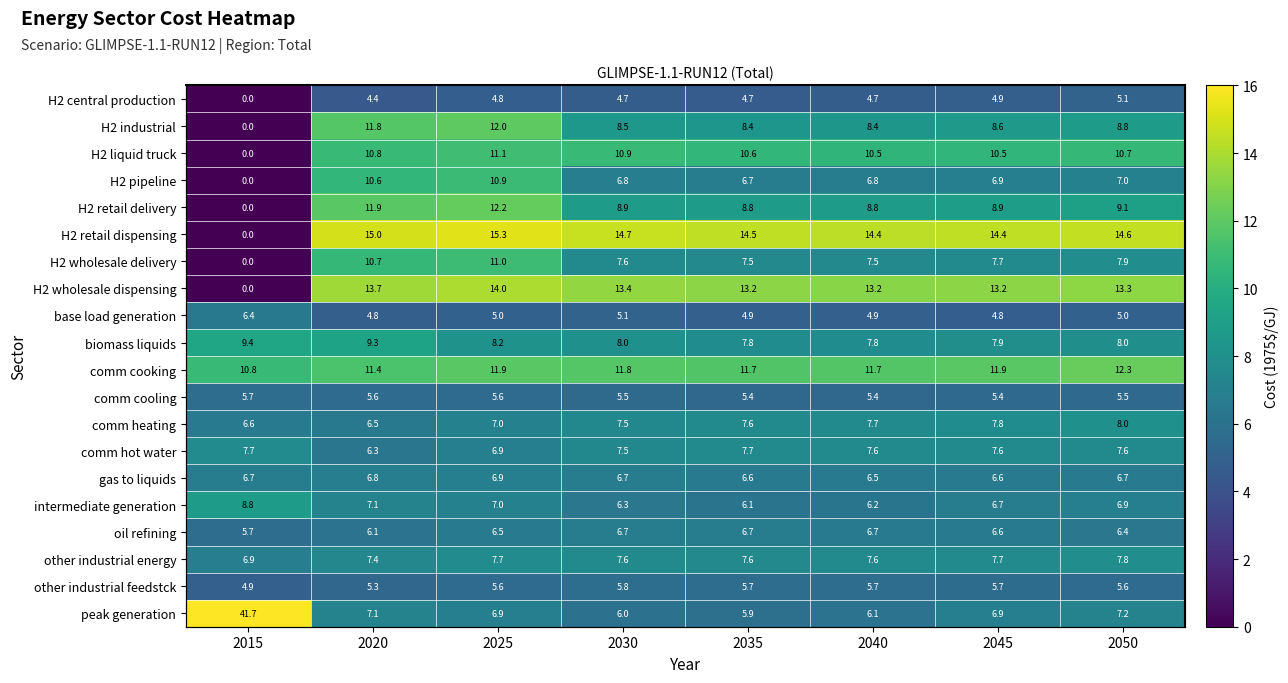

What is the total value across all series at 2030?

160.1